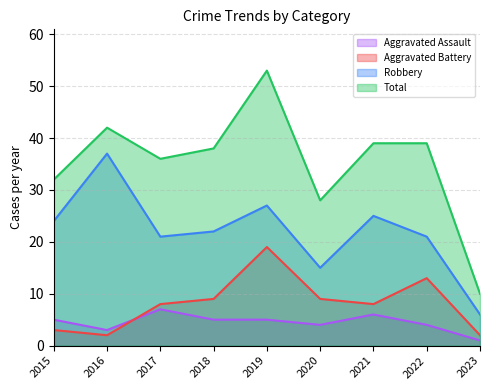

True or false: Total and Robbery intersect in this chart.

False